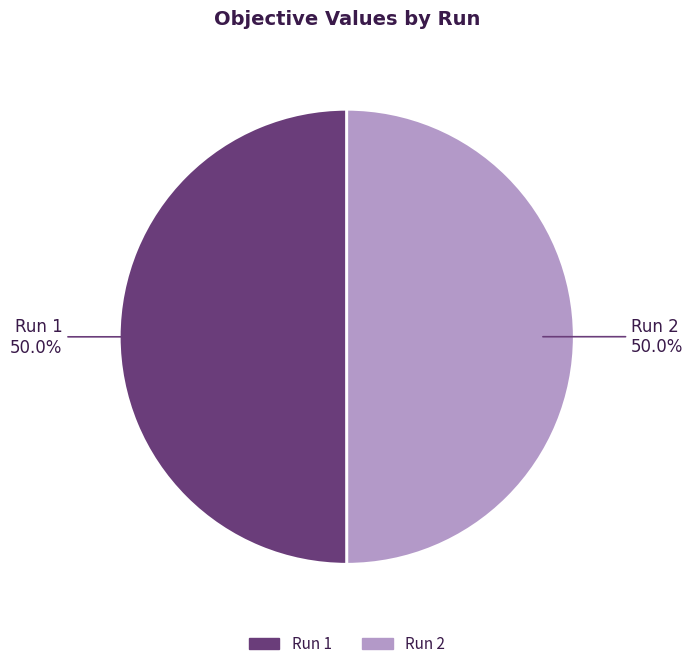

What is the total percentage of Run 2 and Run 1?

100.0%